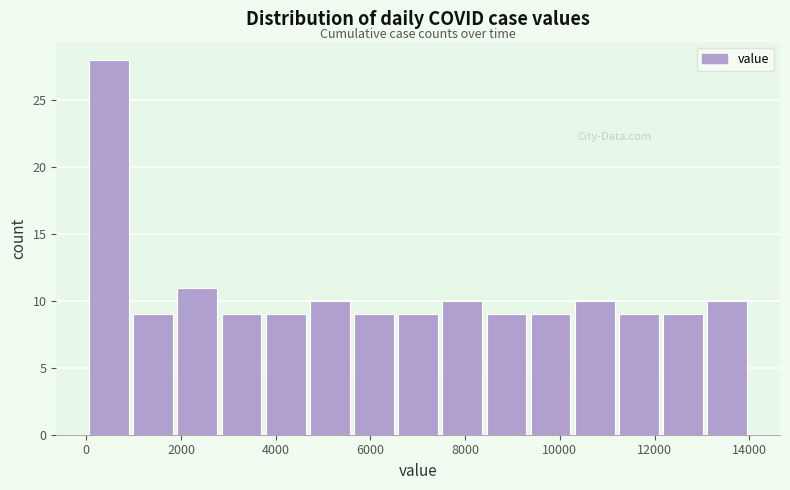

Over which range of the x-axis is the bar tallest?

0 to 1000